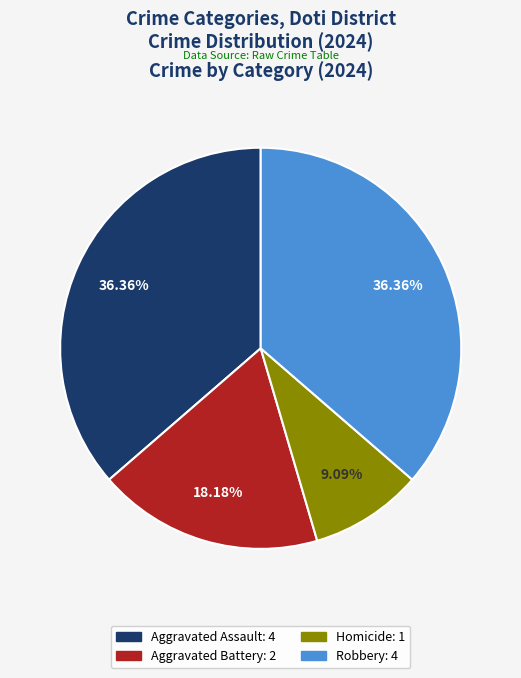

Does Aggravated Battery represent more than half of the total?

No